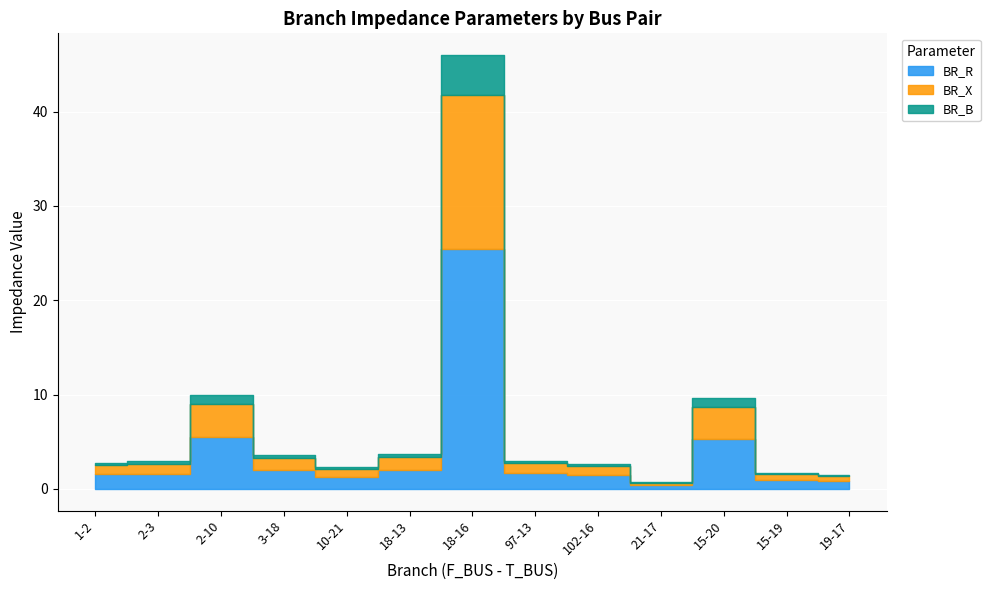

At which category does BR_R reach its first local valley?

10-21